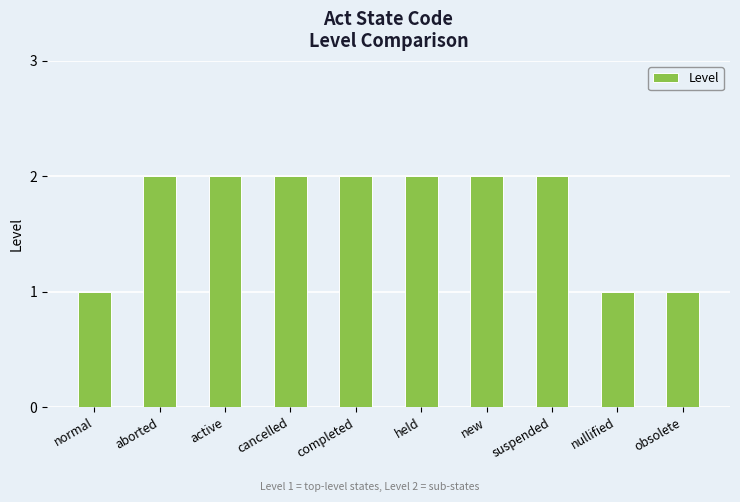

Does the chart contain any negative values?

No